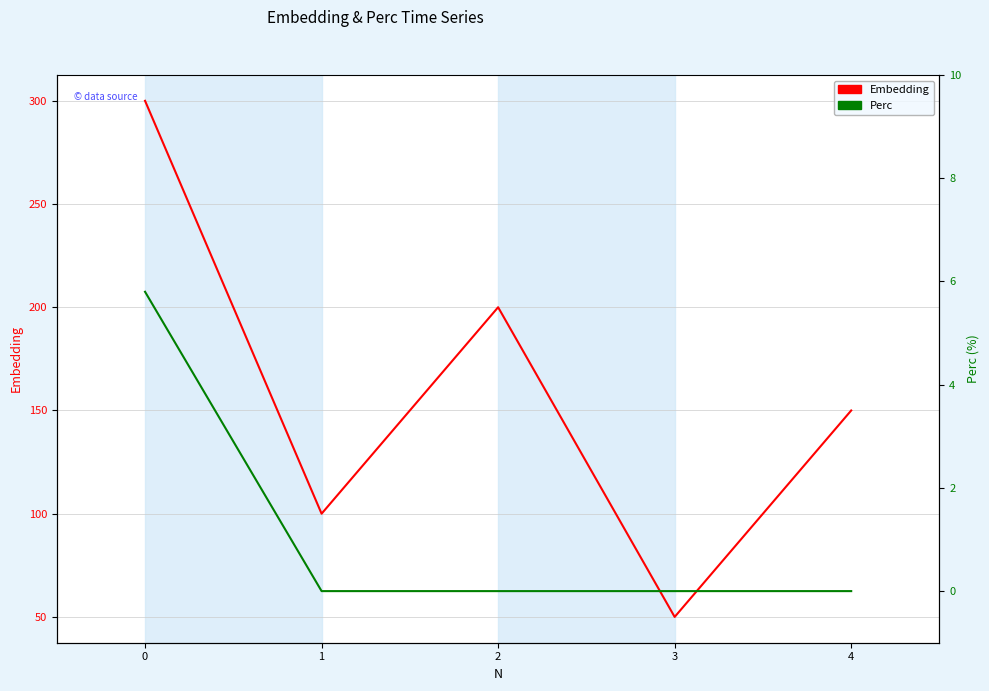

What is the difference between the Embedding values at 3 and 2?

150.0